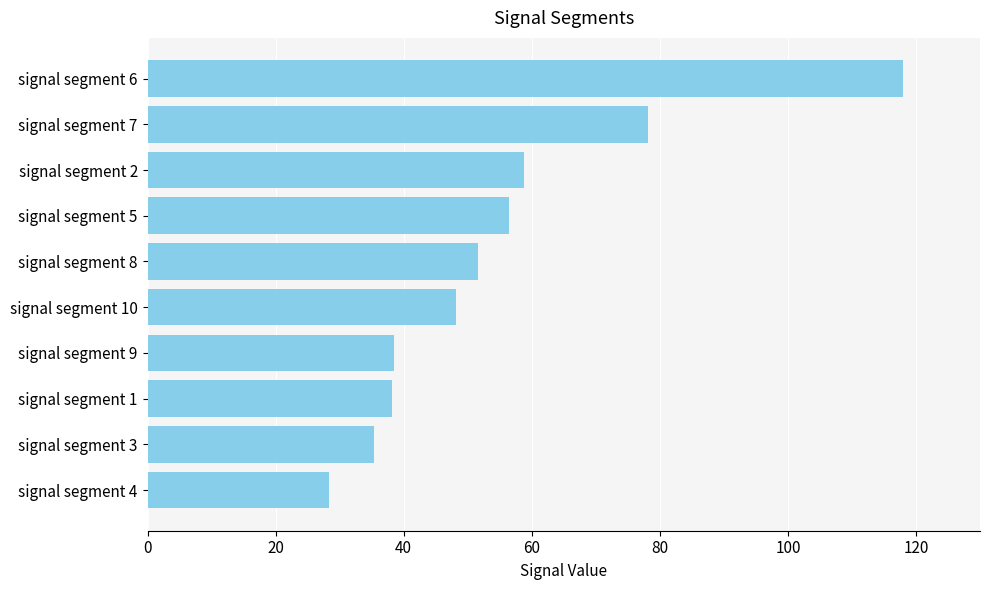

What is the sum of all values?

551.5